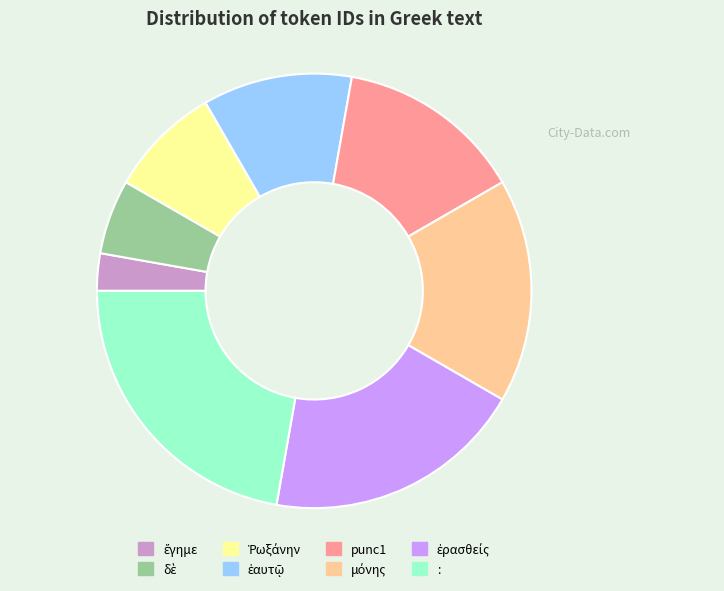

Is it true that punc1 is 14% of the pie?

True